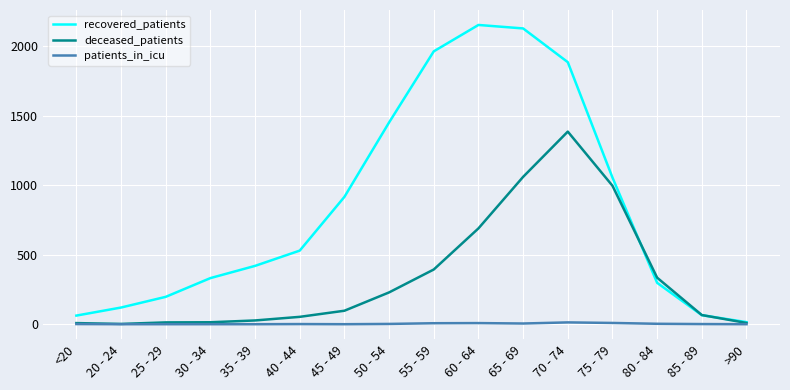

Does the chart have visible grid lines?

Yes